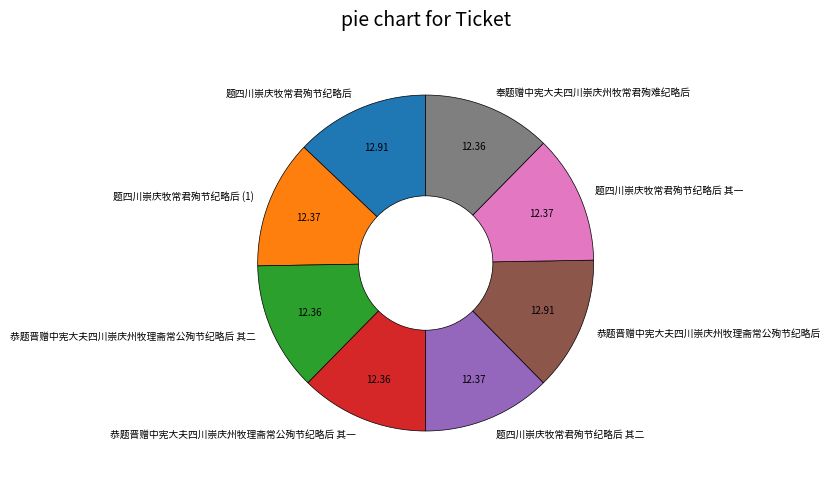

Approximately how many times larger is the value at 恭题晋赠中宪大夫四川崇庆州牧理斋常公殉节纪略后 其二 compared to 恭题晋赠中宪大夫四川崇庆州牧理斋常公殉节纪略后 其一?

1.0